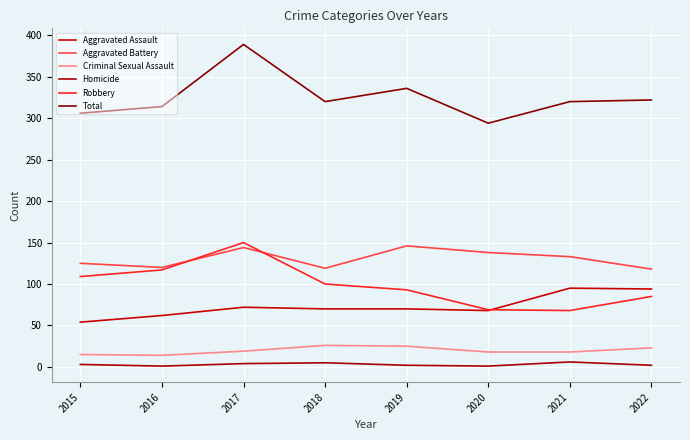

What is the total value across all series at 2017?

778